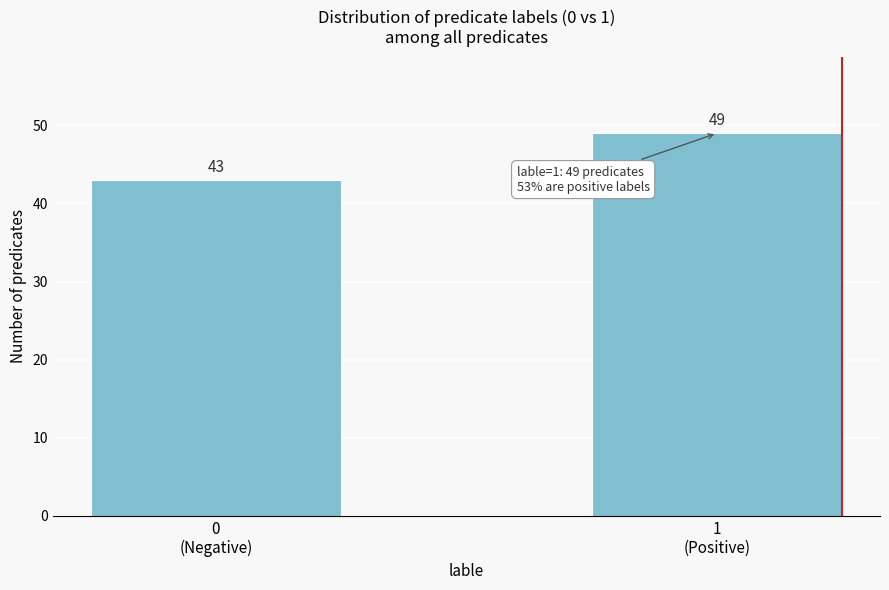

Reading left to right, transcribe all the data shown in this chart.

43	49